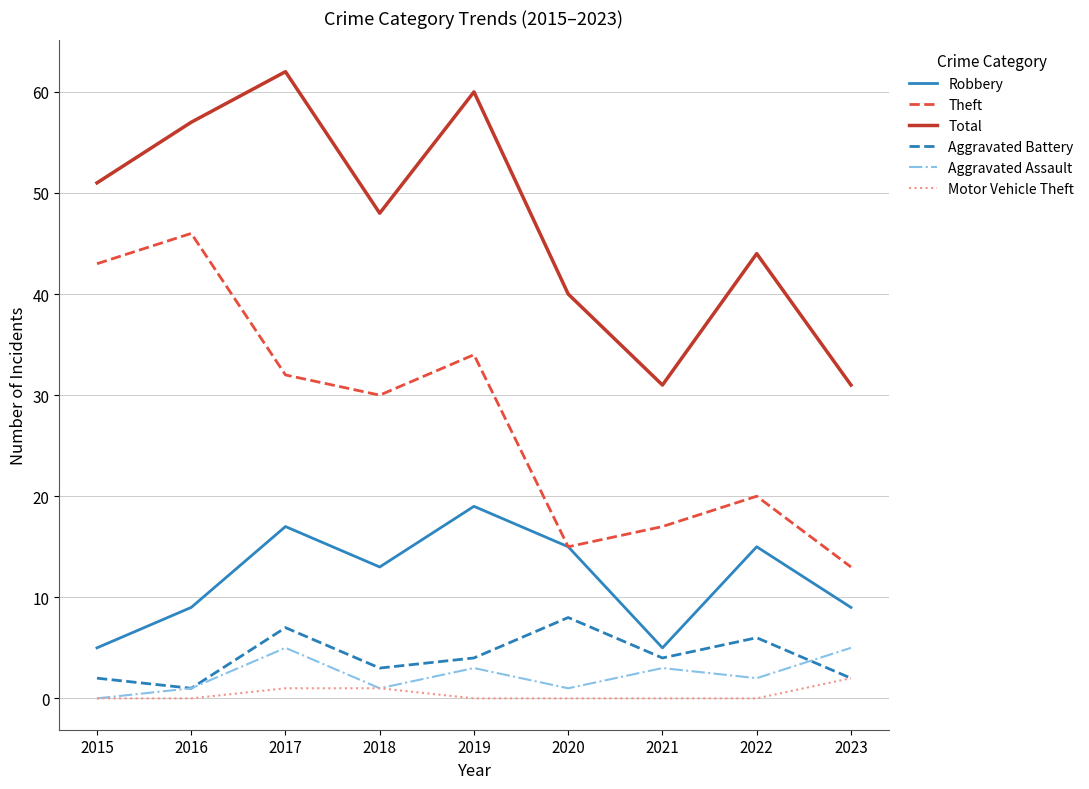

The Motor Vehicle Theft series shows 0 at 2015. True or false?

True